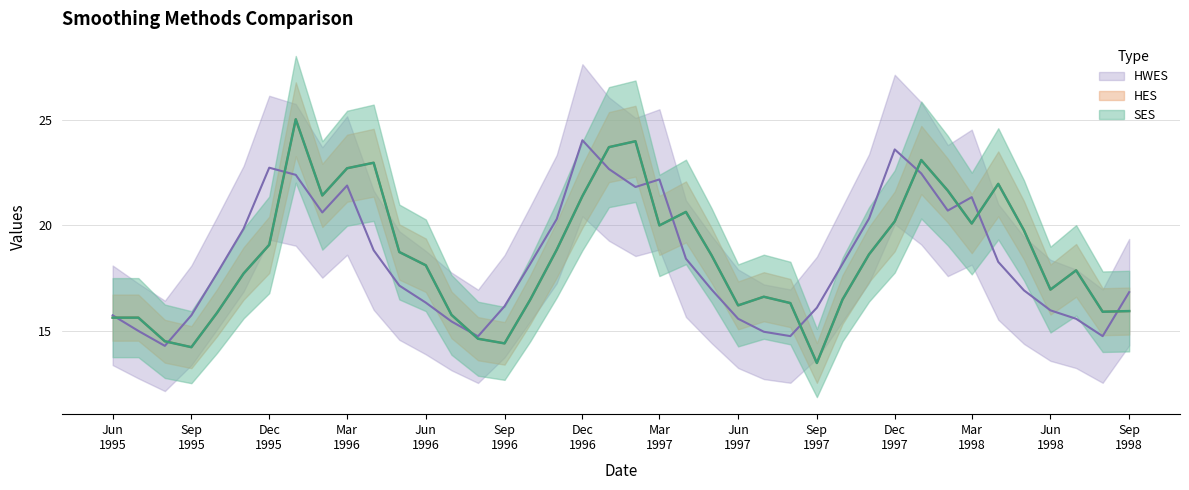

Is it true that HWES equals 23.6 at Dec 1997?

True